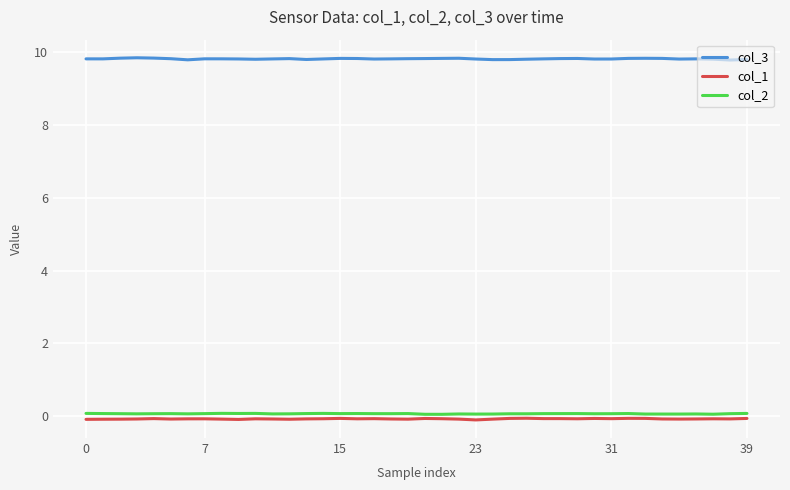

True or false: col_1 and col_3 cross at least once.

False